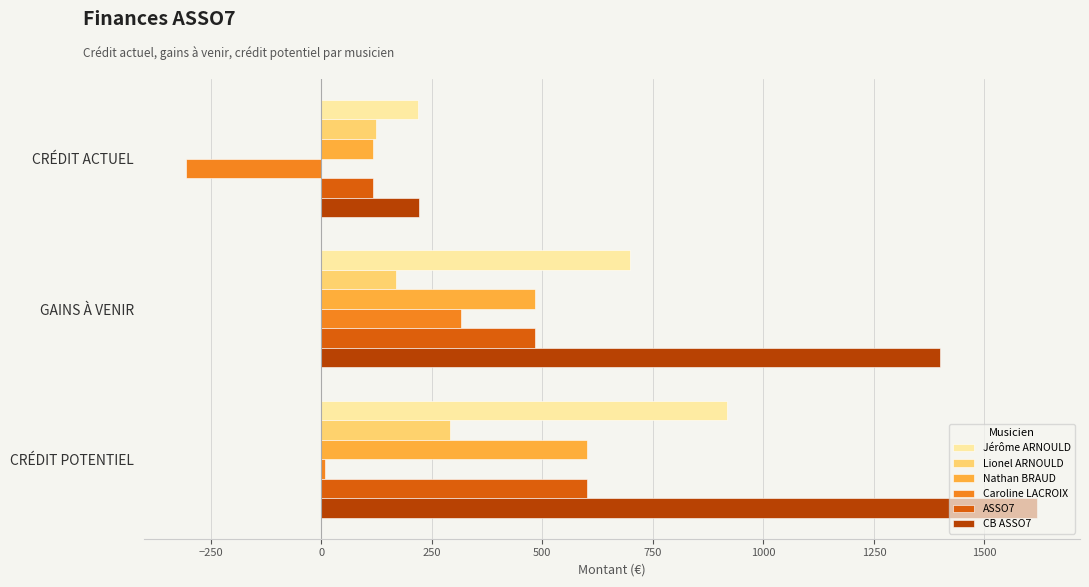

The Nathan BRAUD series shows 249.2 at CRÉDIT POTENTIEL. True or false?

False